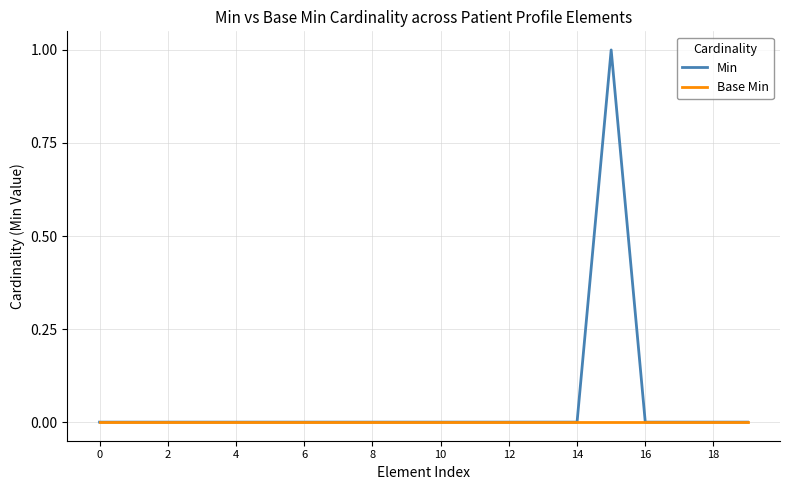

True or false: Min and Base Min intersect in this chart.

False